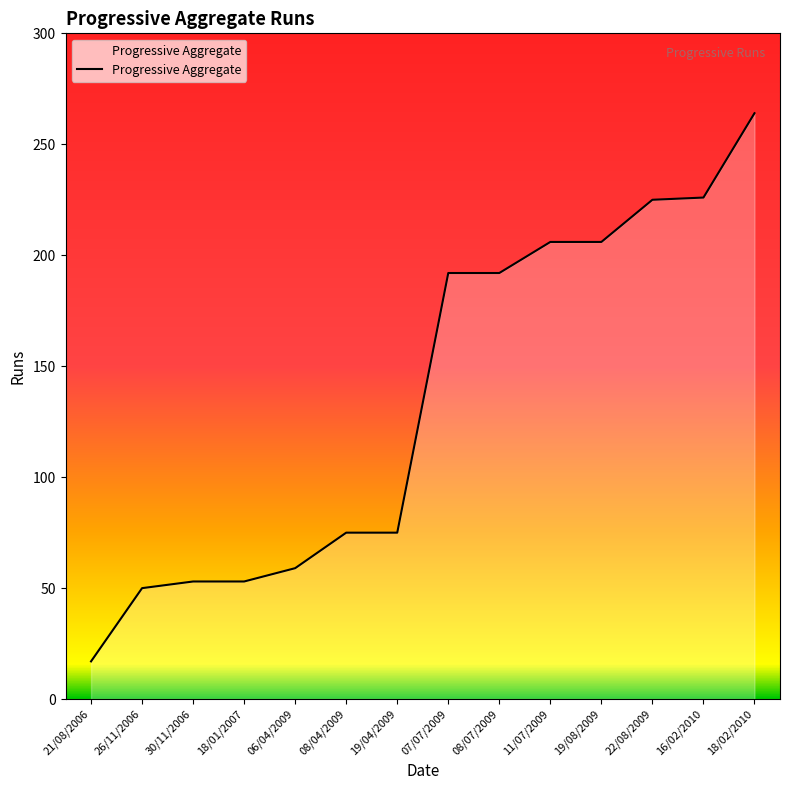

What value does the data have at 21/08/2006, to the nearest 10?

20